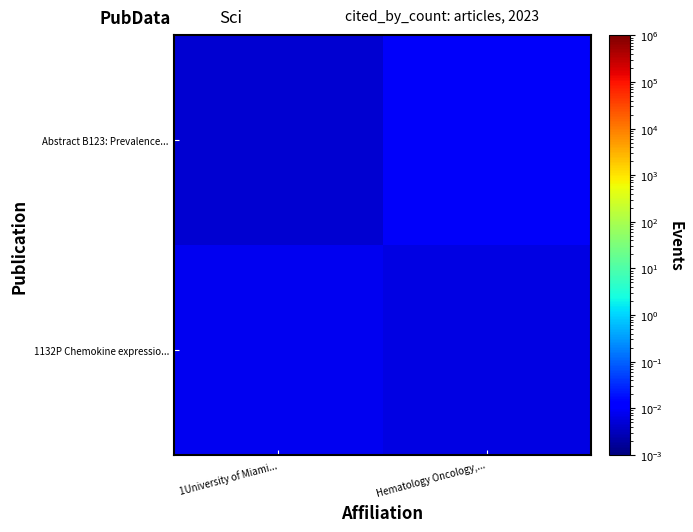

At which category is the sum across all series the highest?

Hematology Oncology,...